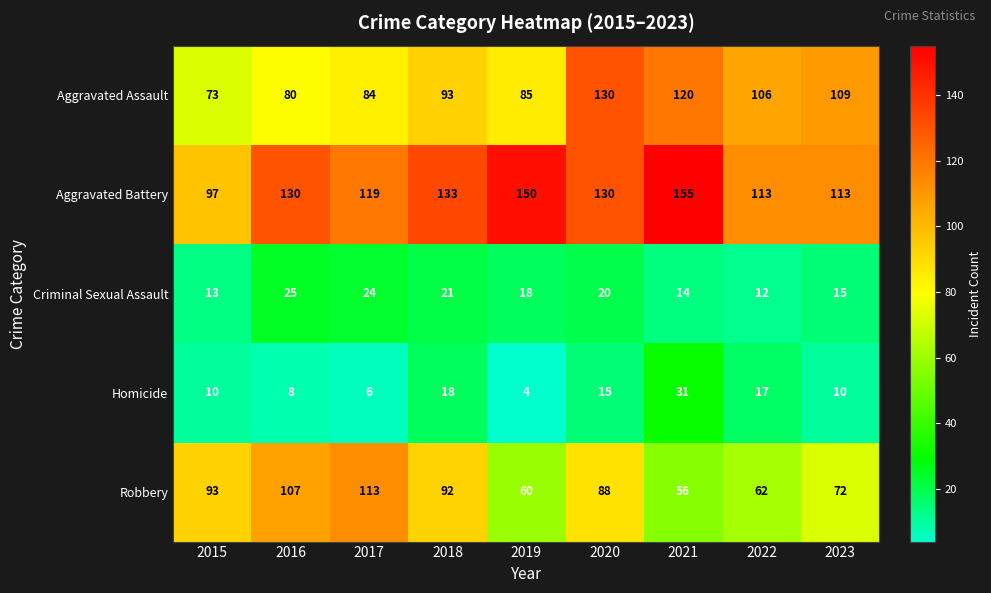

How many data points does each series have?

9